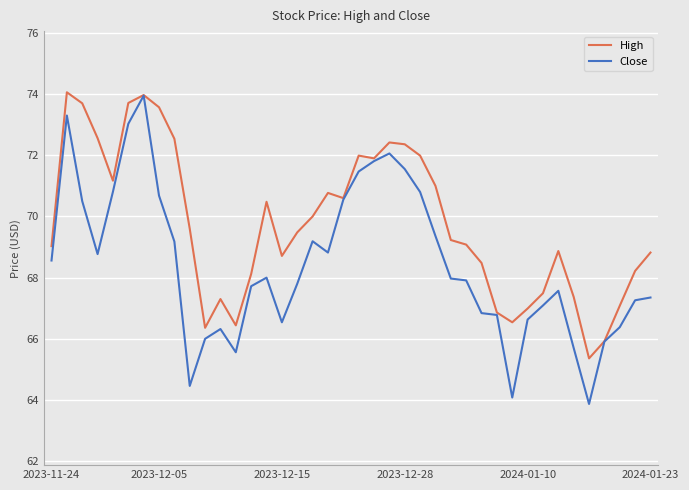

Which series has the widest spread of values?

Close